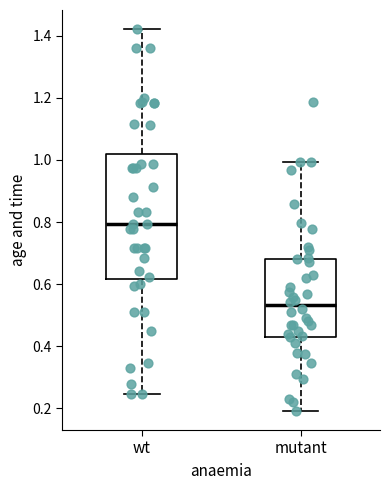

Where is the lower edge of the box for mutant on the y-axis? The values are not printed on the chart, so give them approximately, as read against the axis.

0.44